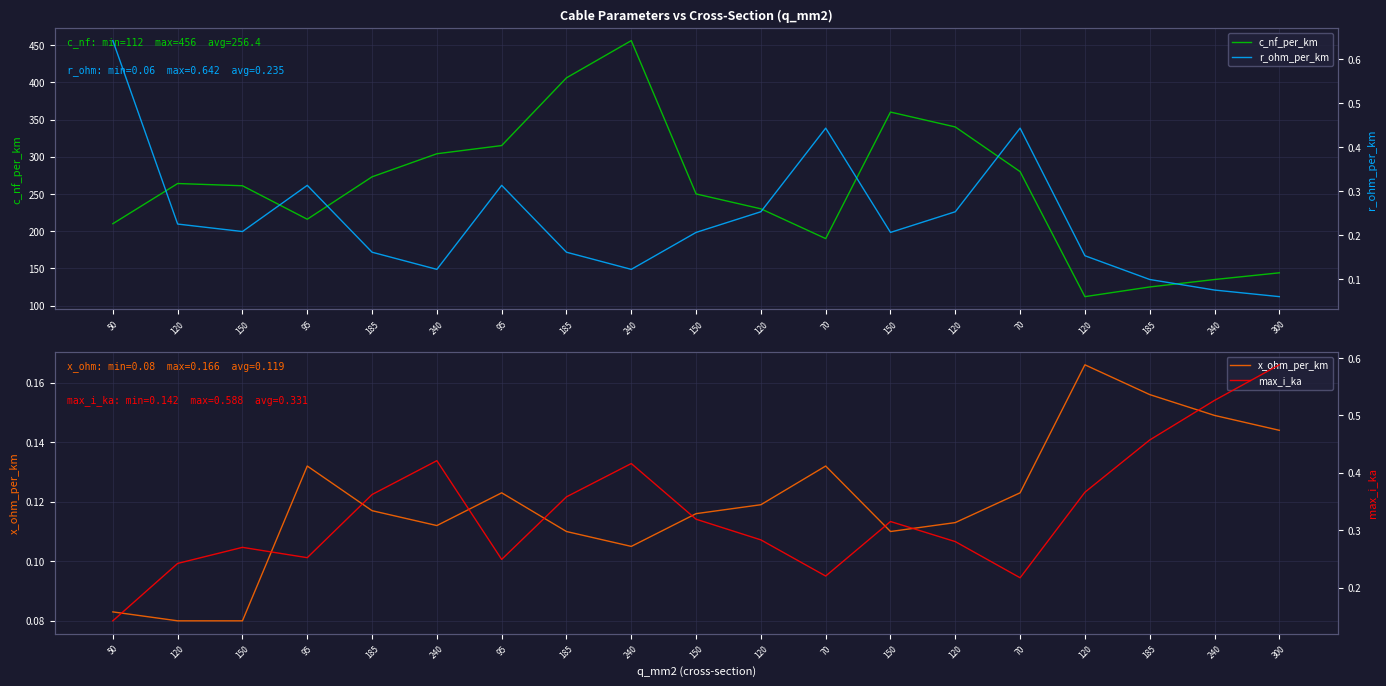

Which category has the highest value in the x_ohm_per_km series?

120